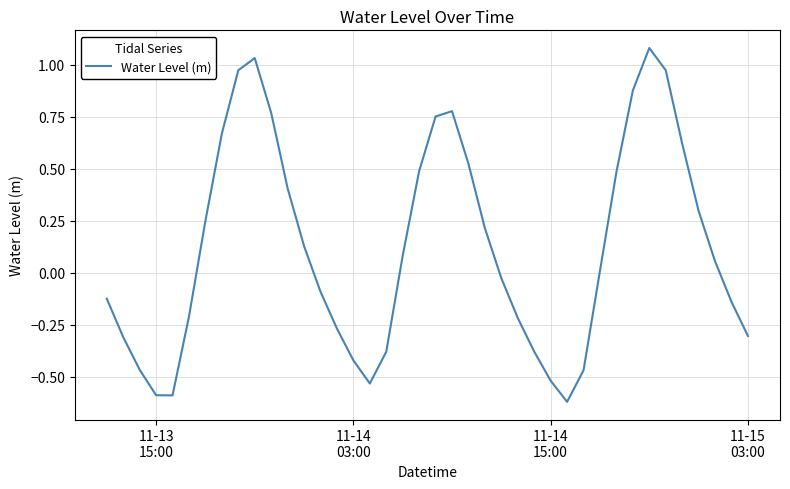

How many series are shown in this chart?

1